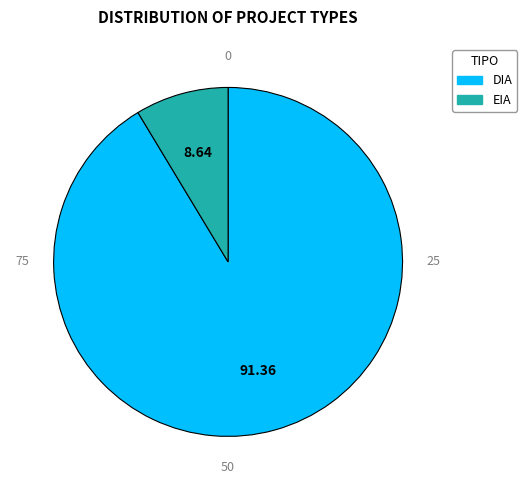

The DIA slice represents 91% of the pie. True or false?

True